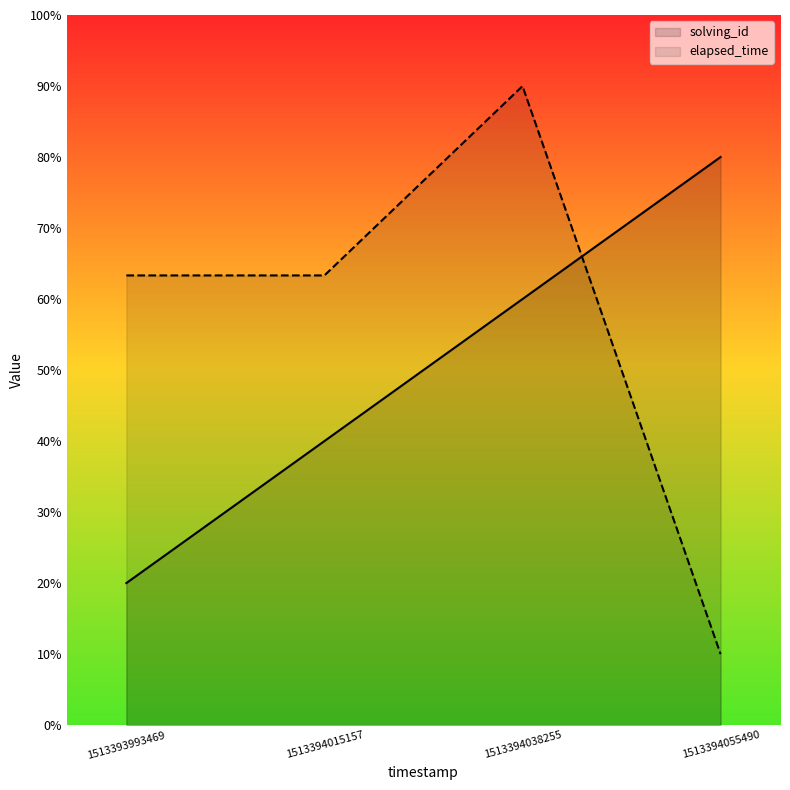

List the series in order of their peak value, lowest first.

solving_id, elapsed_time